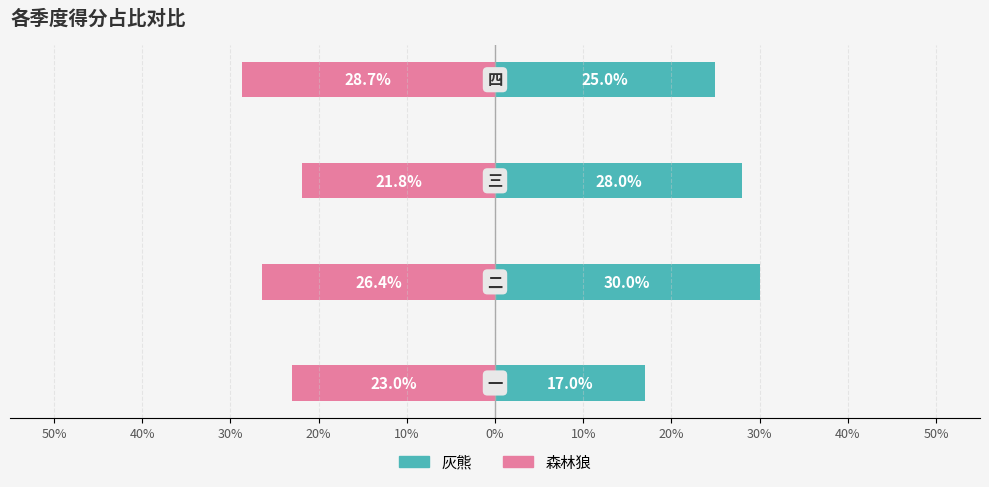

What is the difference between the second highest and second lowest values in the 森林狼 series?

3.4